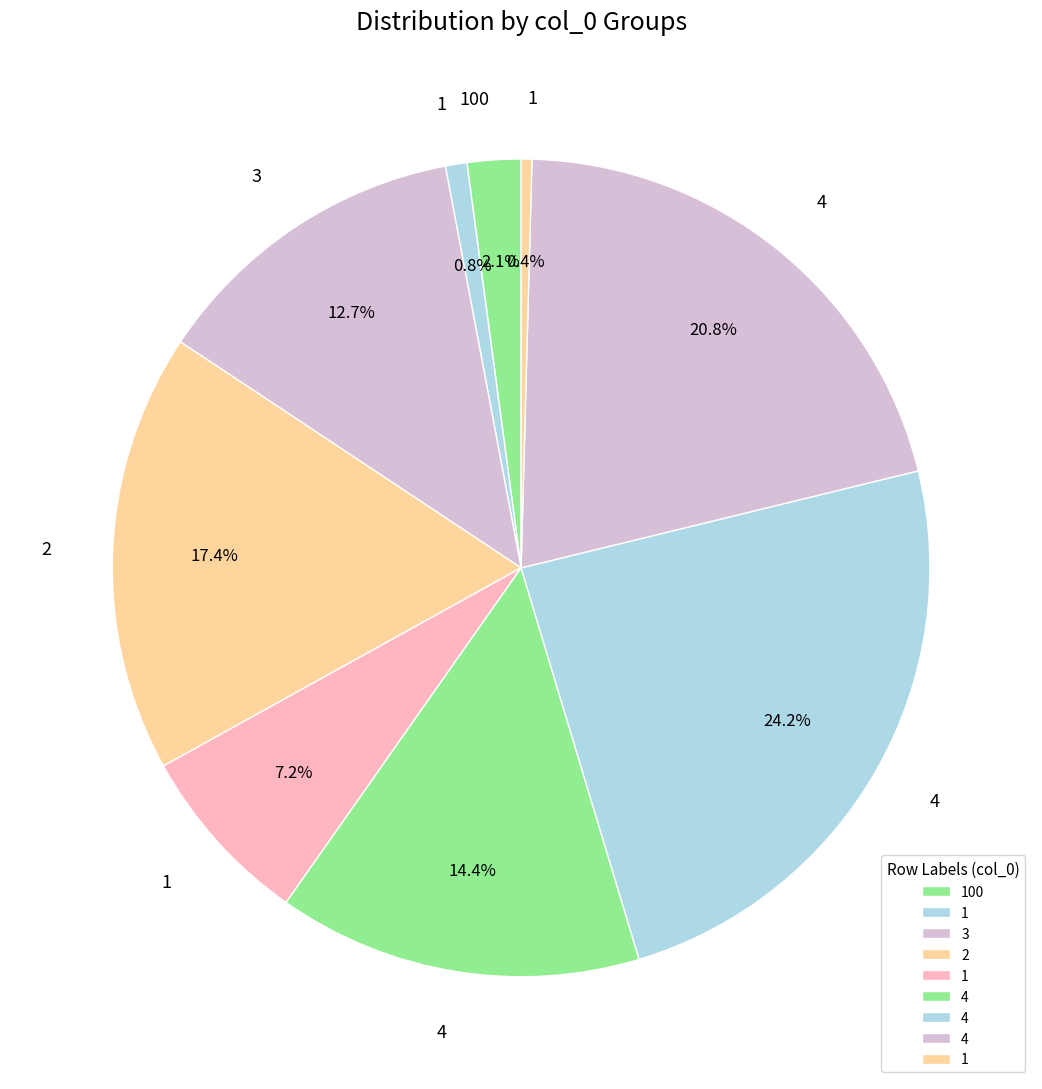

How many slices are in this pie chart?

9